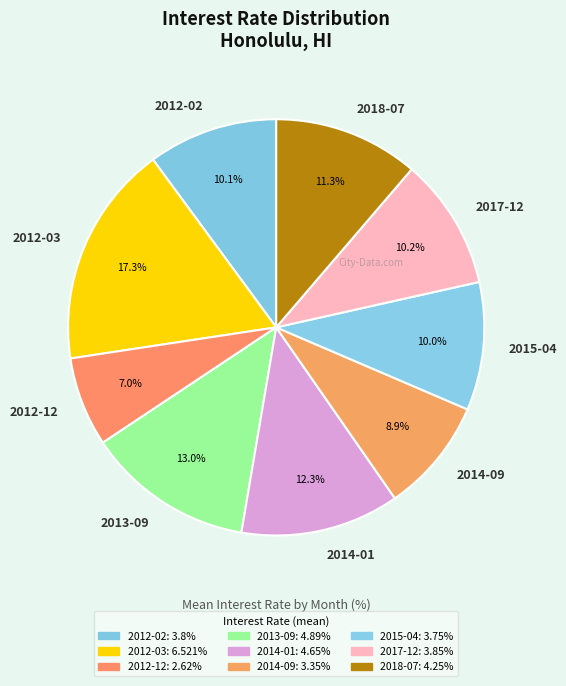

Is 2014-09 the majority of the pie?

No